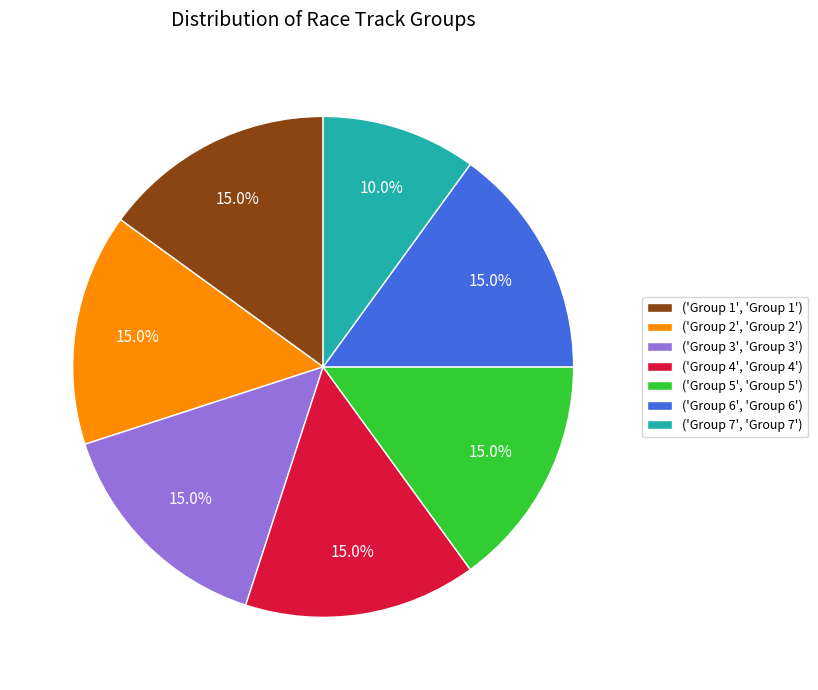

Does any single category account for the majority?

No